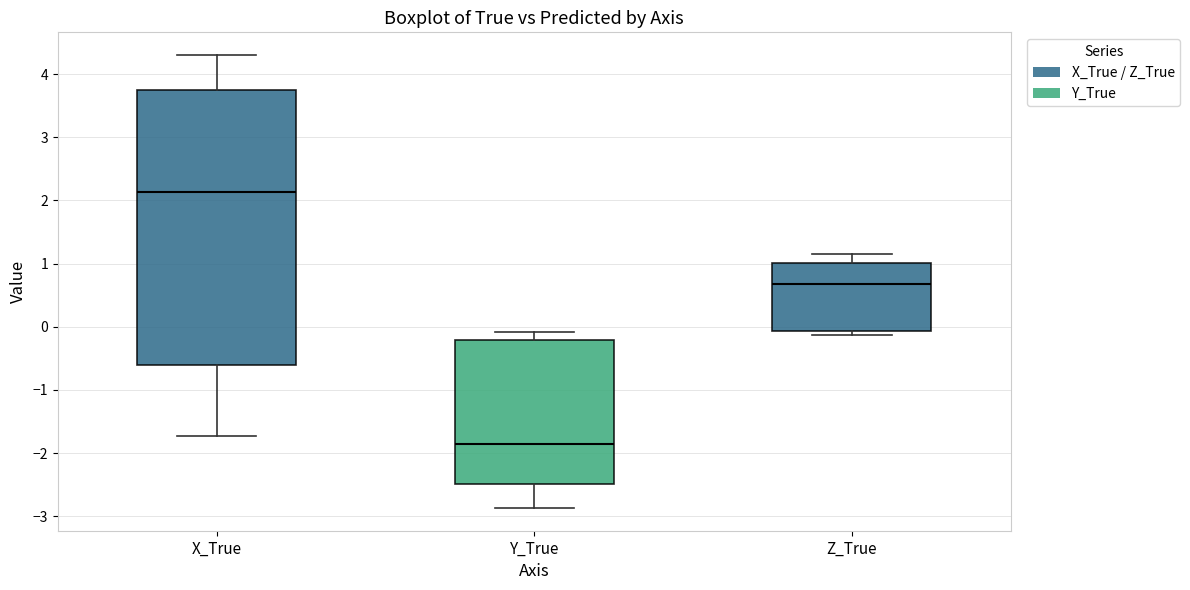

Where is the lower edge of the box for X_True on the y-axis? The values are not printed on the chart, so give them approximately, as read against the axis.

-0.6